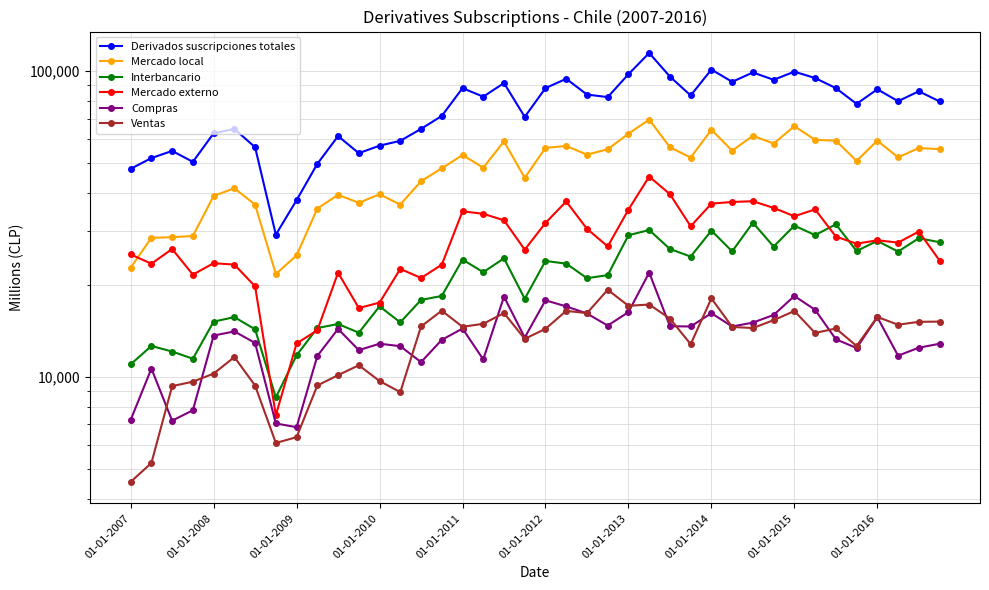

True or false: Derivados suscripciones totales and Mercado externo intersect in this chart.

False